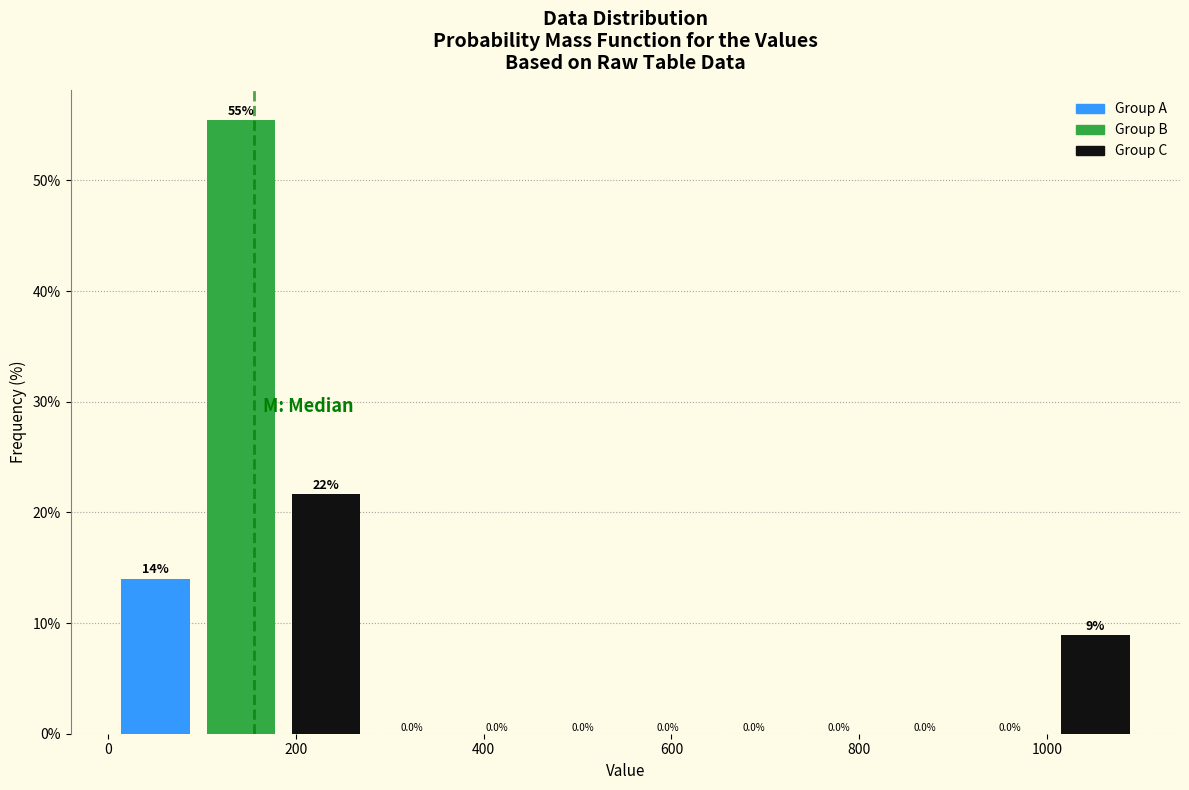

Over which range of the x-axis is the bar tallest?

100 to 180